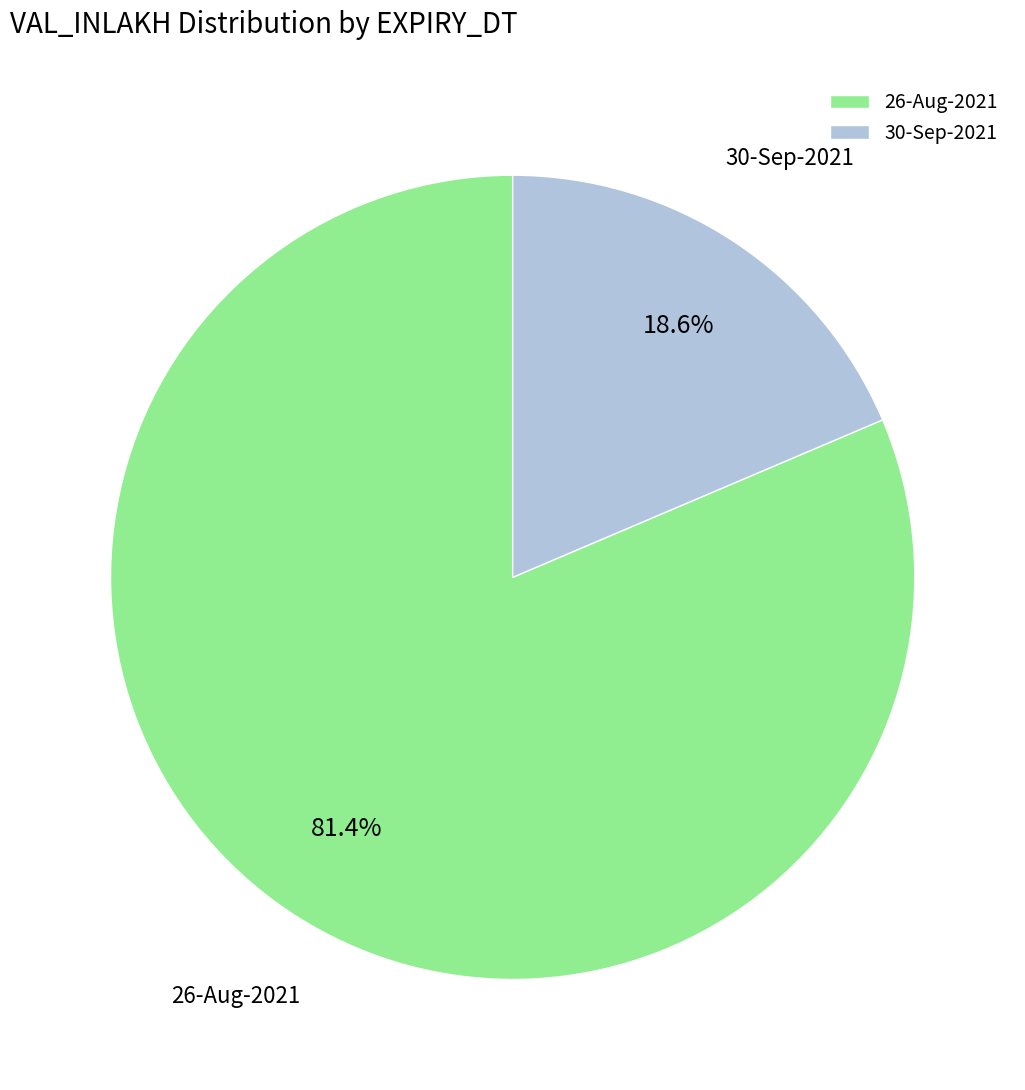

Does any single category account for the majority?

Yes